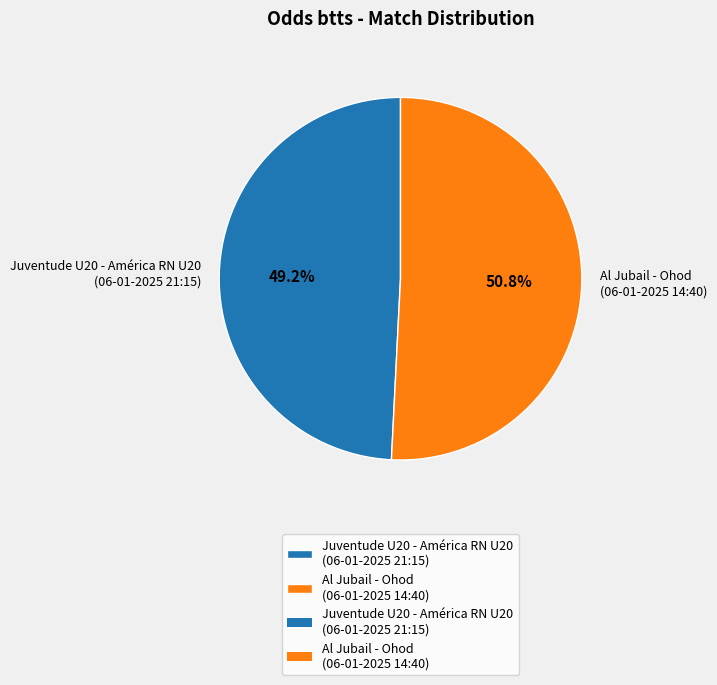

What is the smallest slice in the pie chart?

Juventude U20 - América RN U20 (06-01-2025 21:15)